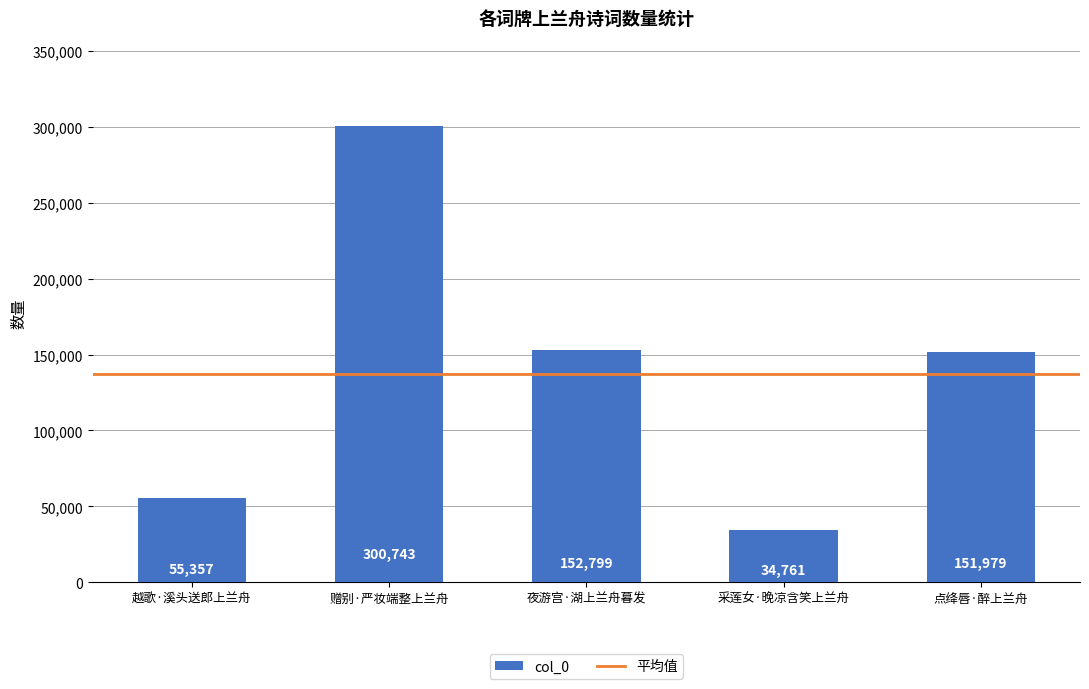

What is the label of the 5th bar from the left?

点绛唇·醉上兰舟